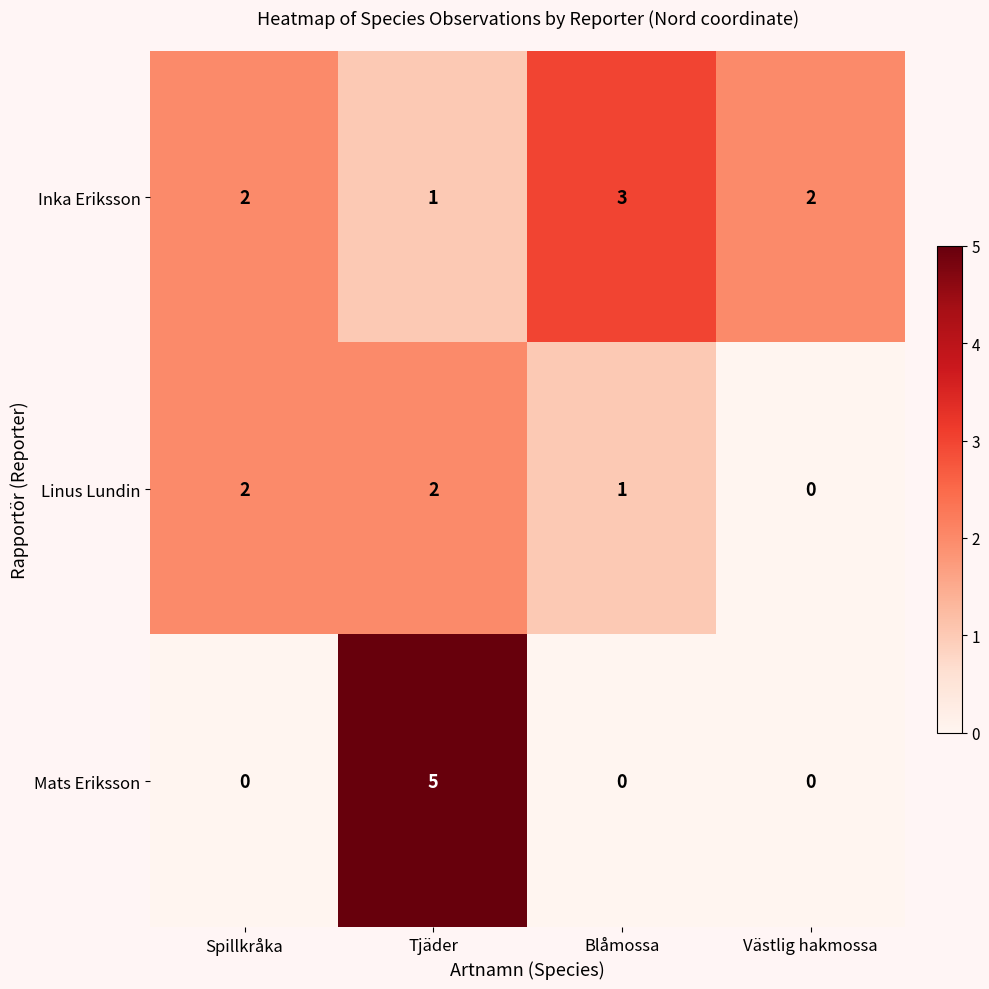

What is the total value across all series at Västlig hakmossa?

2